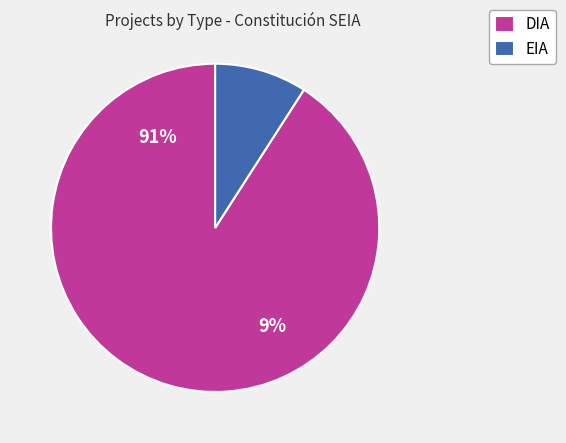

How many slices are in this pie chart?

2